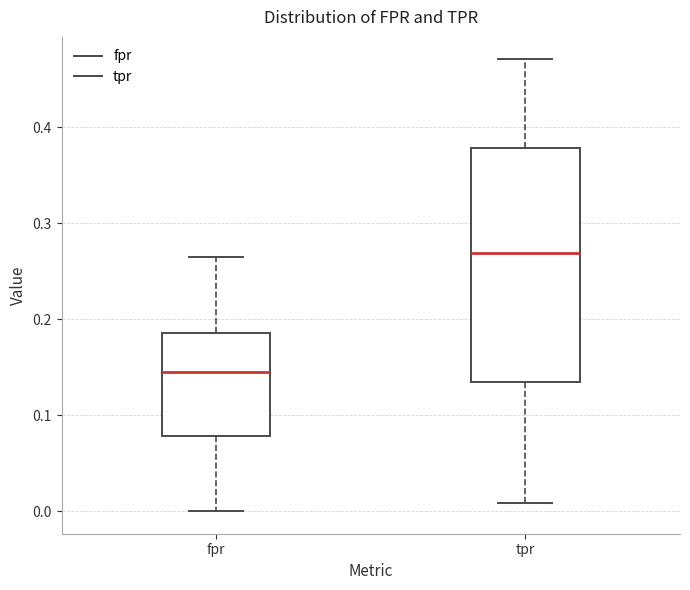

Reading left to right, transcribe this box plot: for each box, give where its median line is, the range the box spans, and where its two whiskers end, as read against the y-axis. The values are not printed on the chart, so give them approximately, as read against the axis.

fpr: median 0.14, box 0.08 to 0.19, whiskers 0.00 to 0.26
tpr: median 0.27, box 0.13 to 0.38, whiskers 0.01 to 0.47